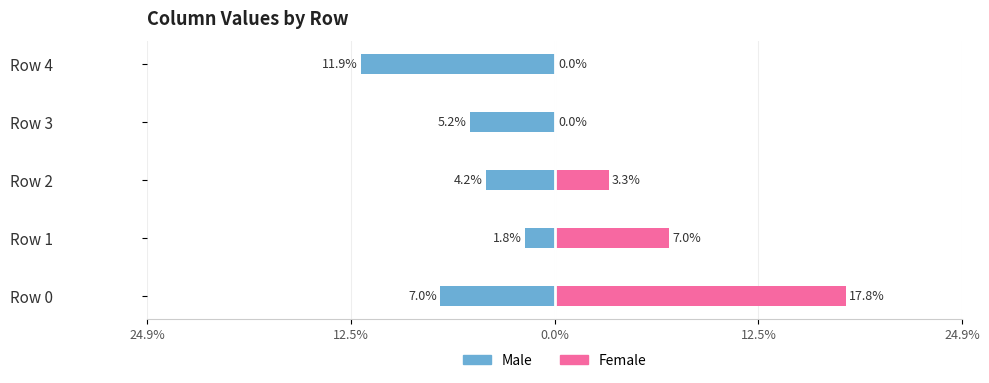

Reading left to right, list all the values displayed in this chart.

Male: -0.1	-0.0	-0.0	-0.1	-0.1
Female: 0.2	0.1	0.0	0.0	0.0